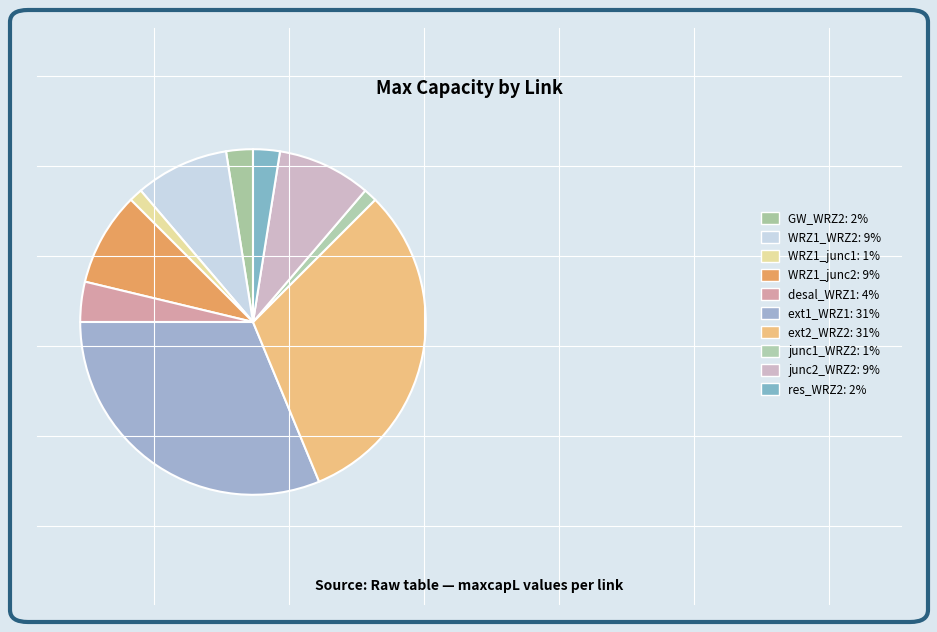

What percentage is the ext2_WRZ2 slice, to the nearest percent?

31%